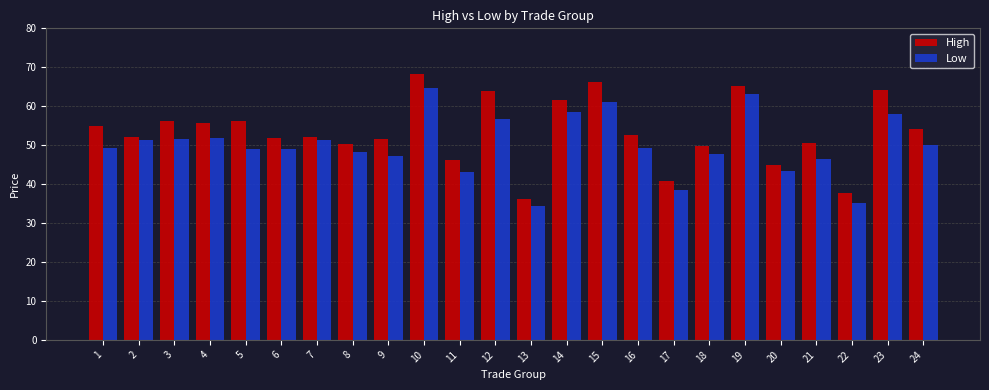

True or false: Low has a value of 18.2 at 24.

False